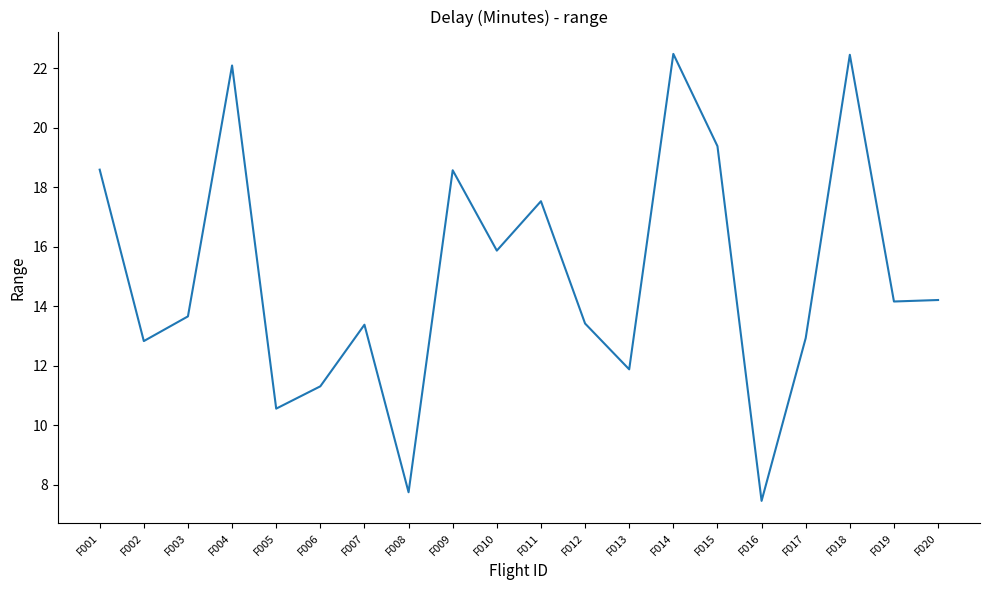

What is the difference between the maximum and minimum values?

15.0